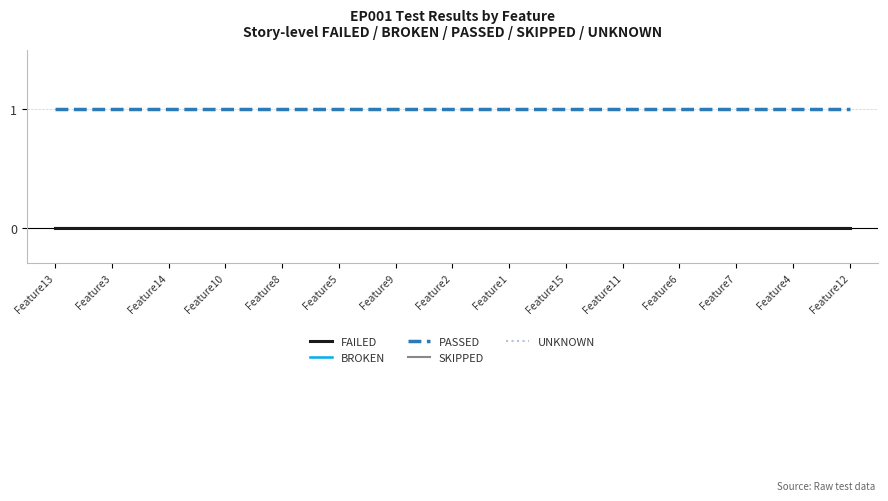

Does the chart have visible grid lines?

Yes